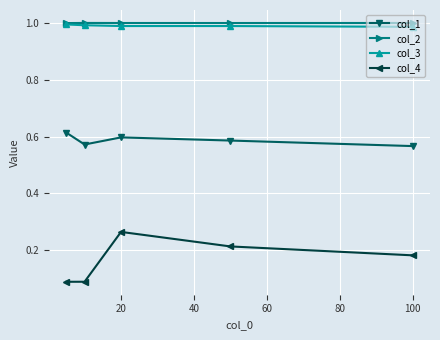

Which series has the largest range (max minus min)?

col_4